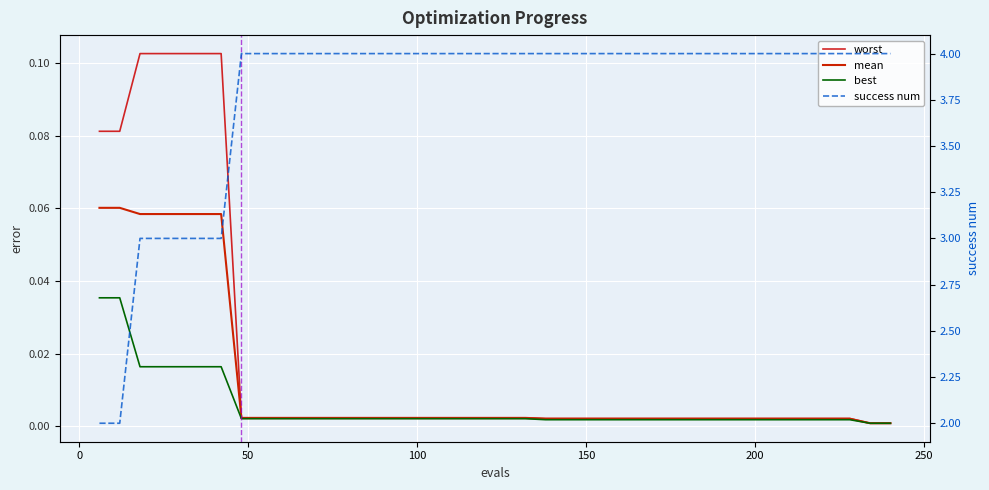

Count the number of data series in this chart.

4